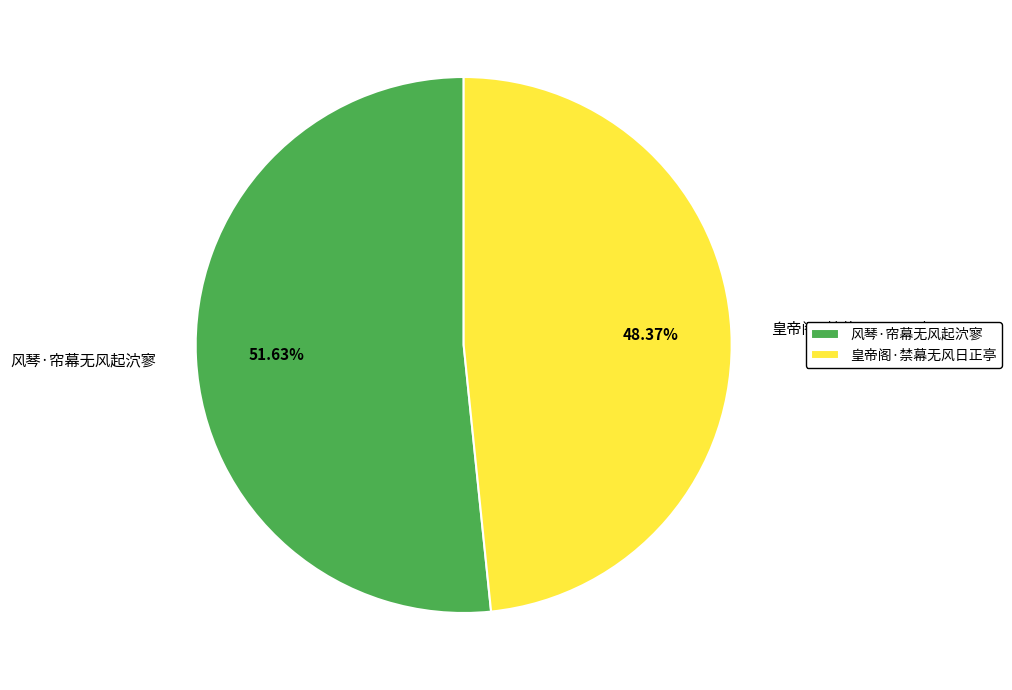

What is the ratio of the value at 风琴·帘幕无风起泬寥 to the value at 皇帝阁·禁幕无风日正亭?

1.1